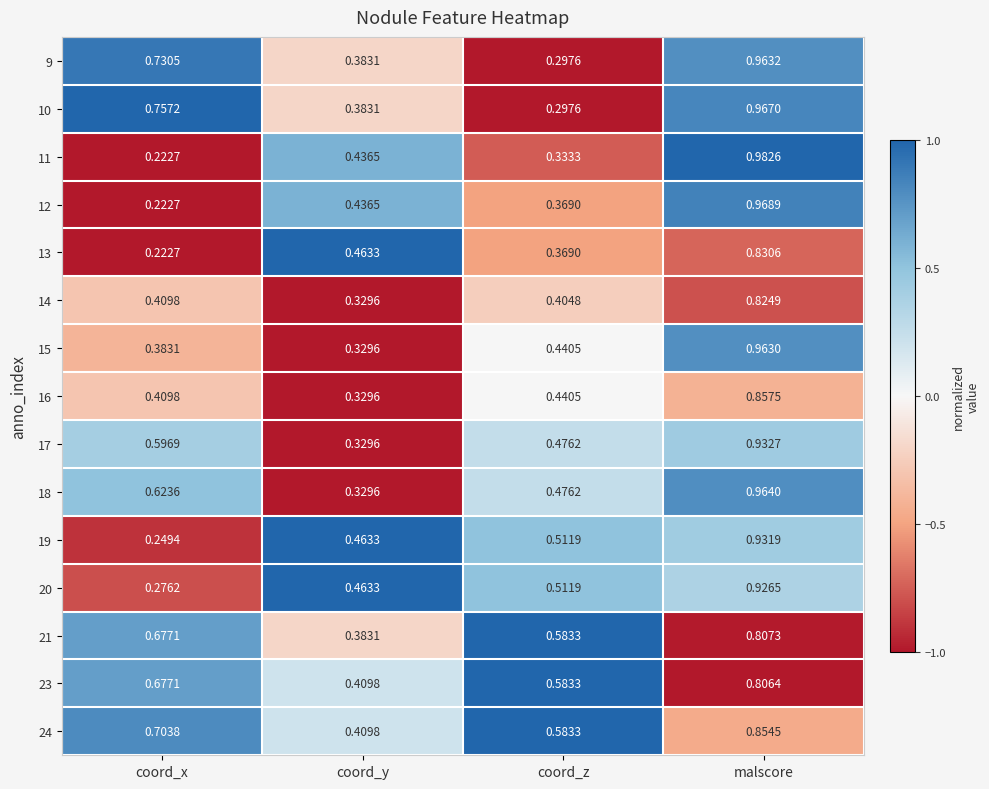

Which series has the largest range (max minus min)?

11